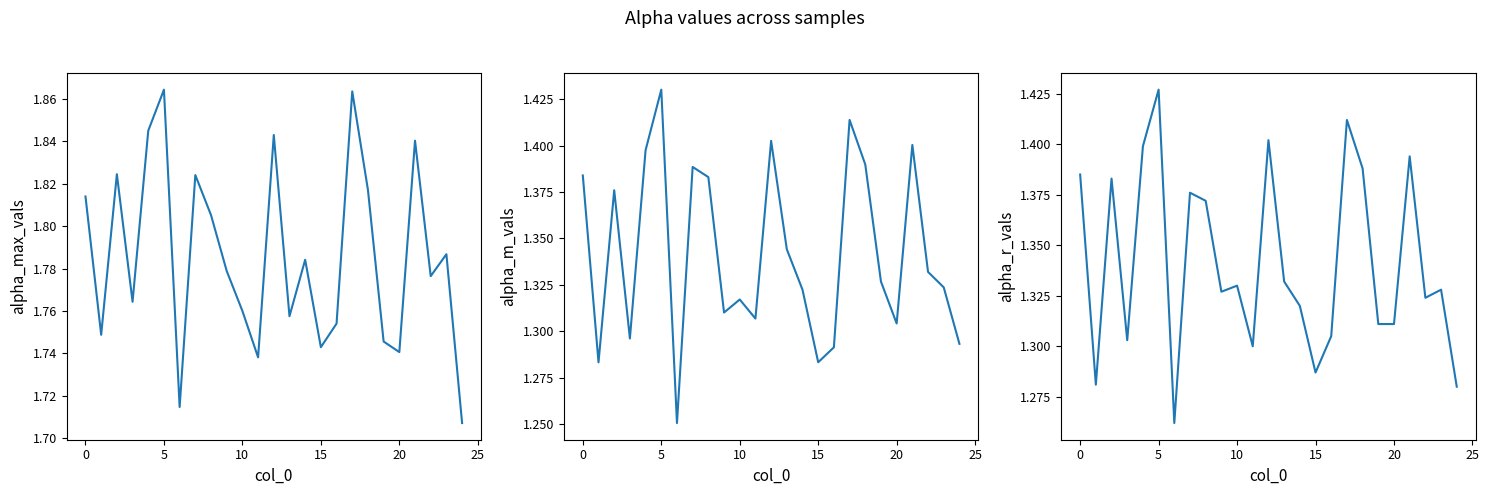

True or false: alpha_max_vals has a value of 1.8 at 22.

True